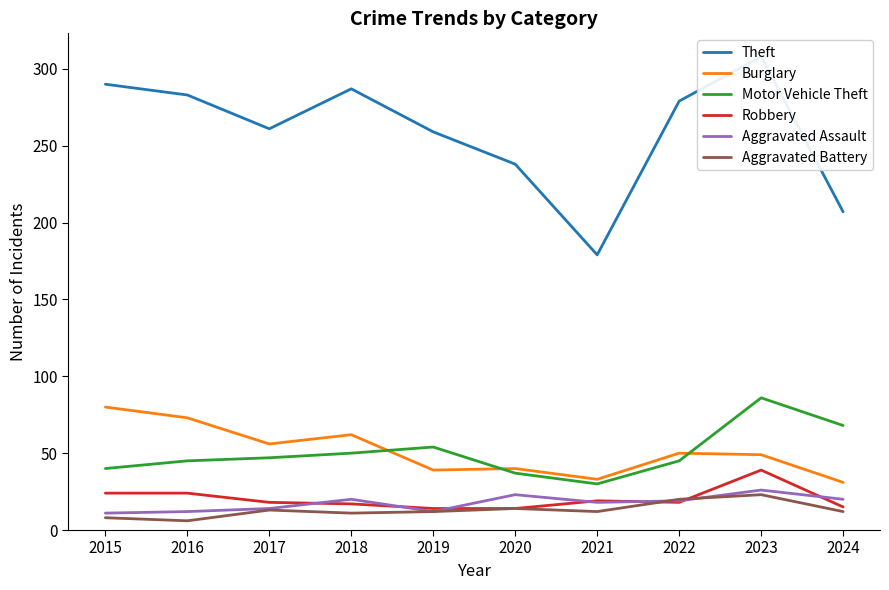

Which has a higher value, 2016 or 2015?

2015